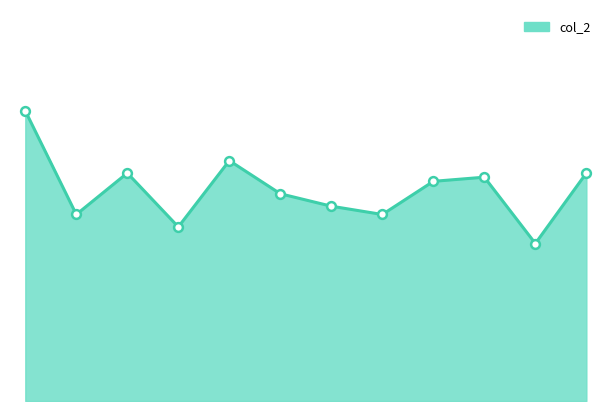

Is this an area chart (filled region under the line)?

Yes